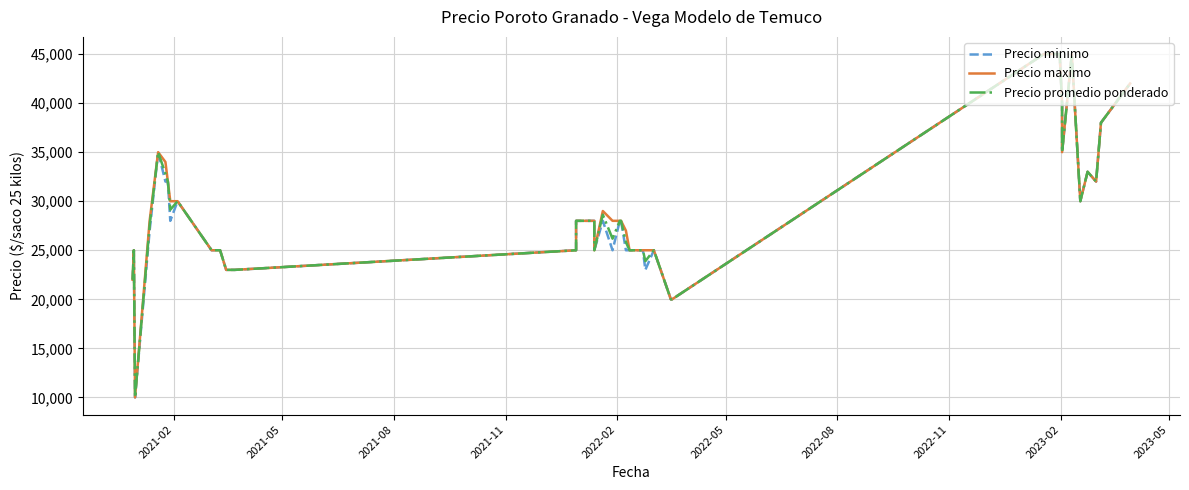

What is the value of the Precio minimo point at the 20th from the left?

28000